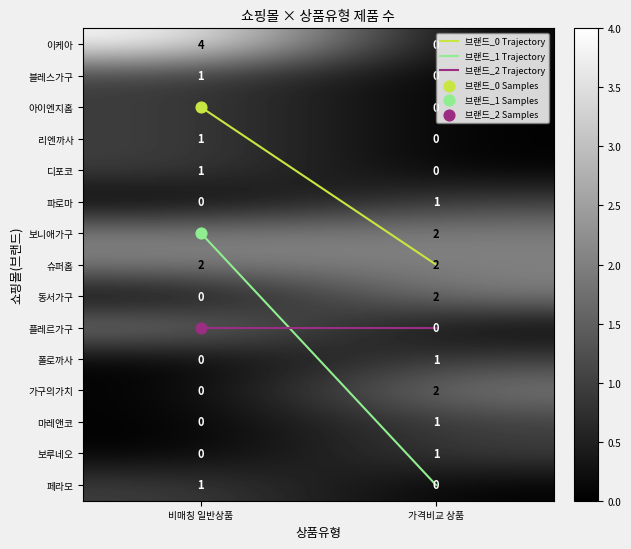

At which category is the sum across all series the highest?

비매칭 일반상품